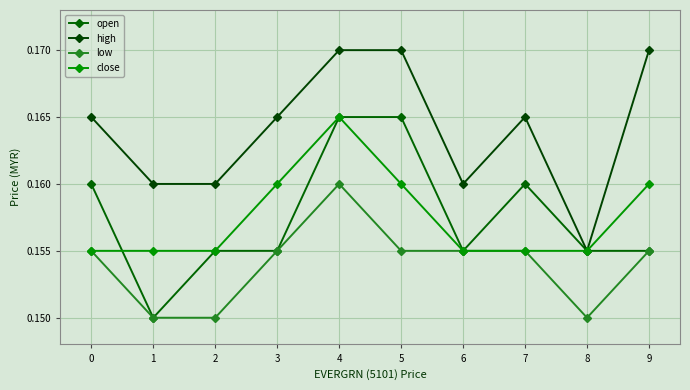

At which category is the sum across all series the highest?

4